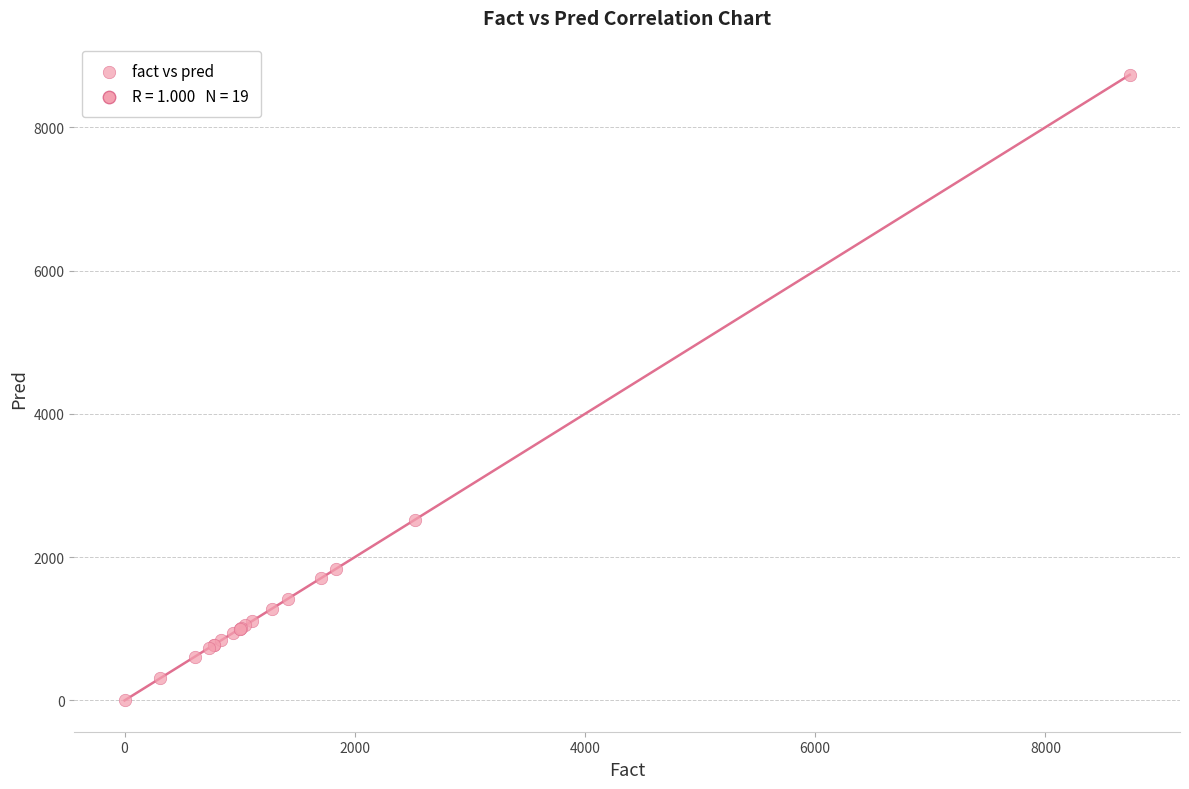

What Y value in the scatter plot is closest to 4368?

2518.8